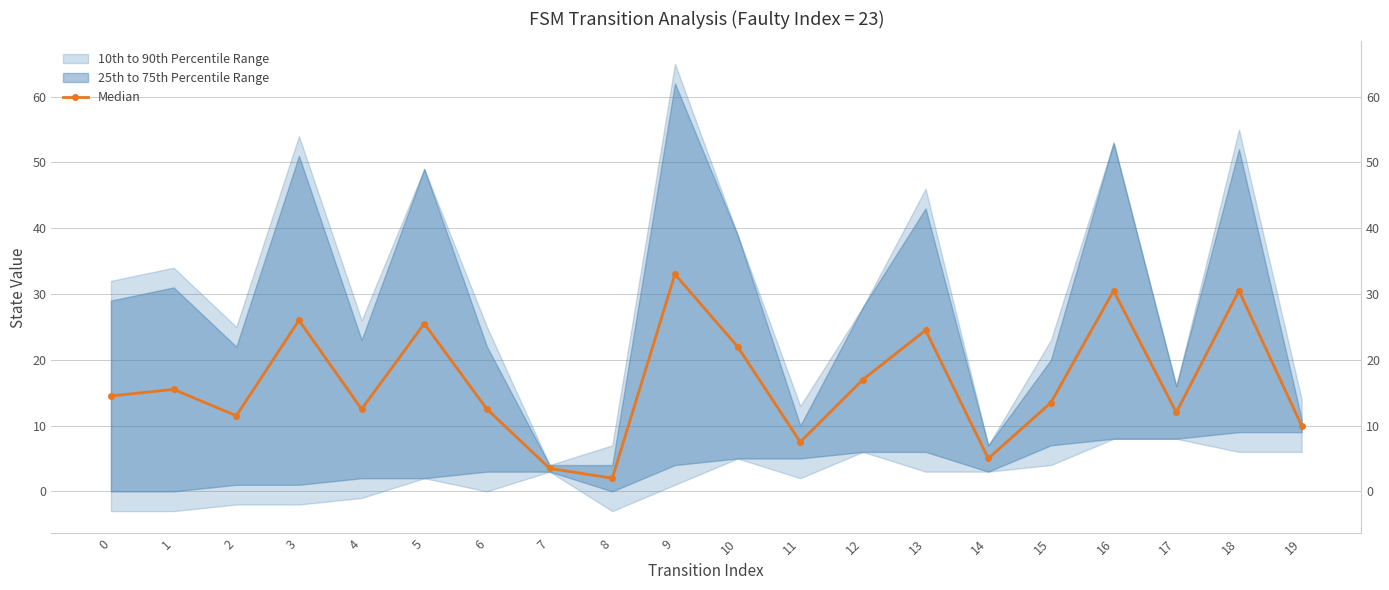

Rank the categories by value from highest to lowest.

9, 16, 18, 3, 5, 13, 10, 12, 1, 0, 15, 4, 6, 17, 2, 19, 11, 14, 7, 8